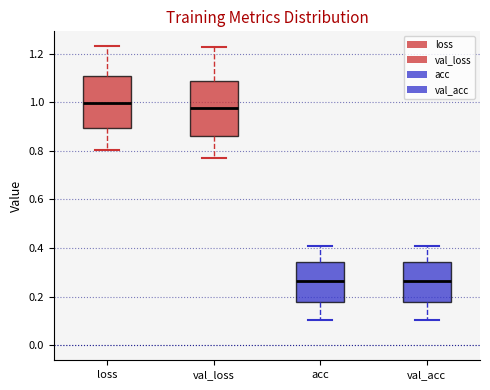

Reading left to right, read every box against the y-axis: the position of its median line, the range the box covers, and the ends of its whiskers. The values are not printed on the chart, so give them approximately, as read against the axis.

loss: median 1.00, box 0.90 to 1.10, whiskers 0.80 to 1.24
val_loss: median 0.98, box 0.86 to 1.08, whiskers 0.78 to 1.22
acc: median 0.26, box 0.18 to 0.34, whiskers 0.10 to 0.40
val_acc: median 0.26, box 0.18 to 0.34, whiskers 0.10 to 0.40